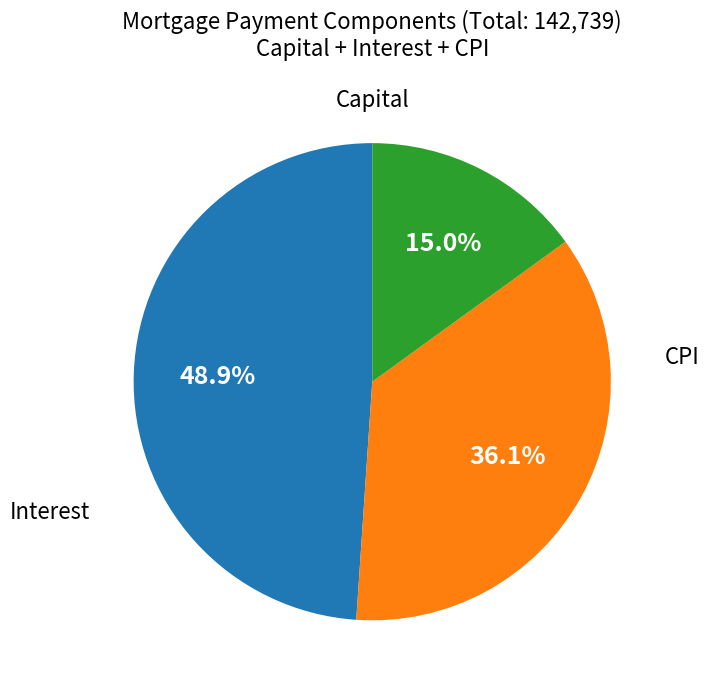

Is there any slice that represents more than half of the pie?

No